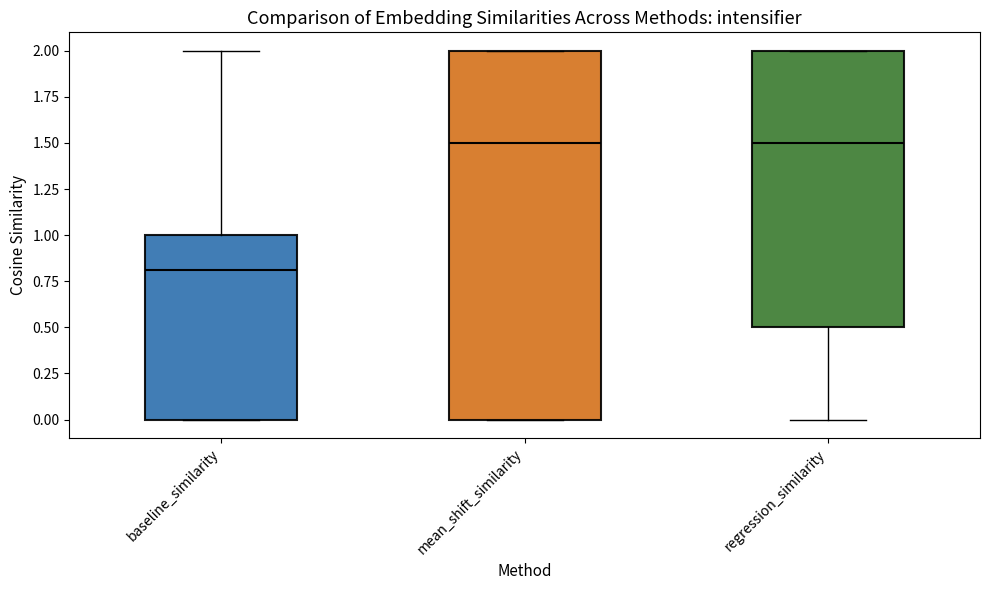

Reading left to right, read every box against the y-axis: the position of its median line, the range the box covers, and the ends of its whiskers. The values are not printed on the chart, so give them approximately, as read against the axis.

baseline_similarity: median 0.8, box 0.0 to 1.0, whiskers 0.0 to 2.0
mean_shift_similarity: median 1.5, box 0.0 to 2.0, whiskers 0.0 to 2.0
regression_similarity: median 1.5, box 0.5 to 2.0, whiskers 0.0 to 2.0